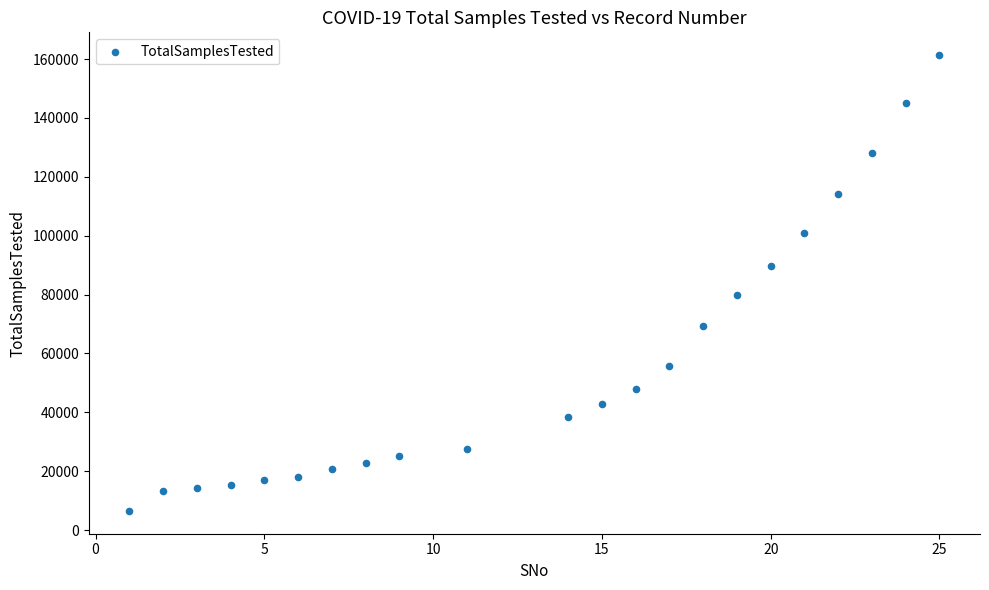

What is the range of X values (max minus min)?

24